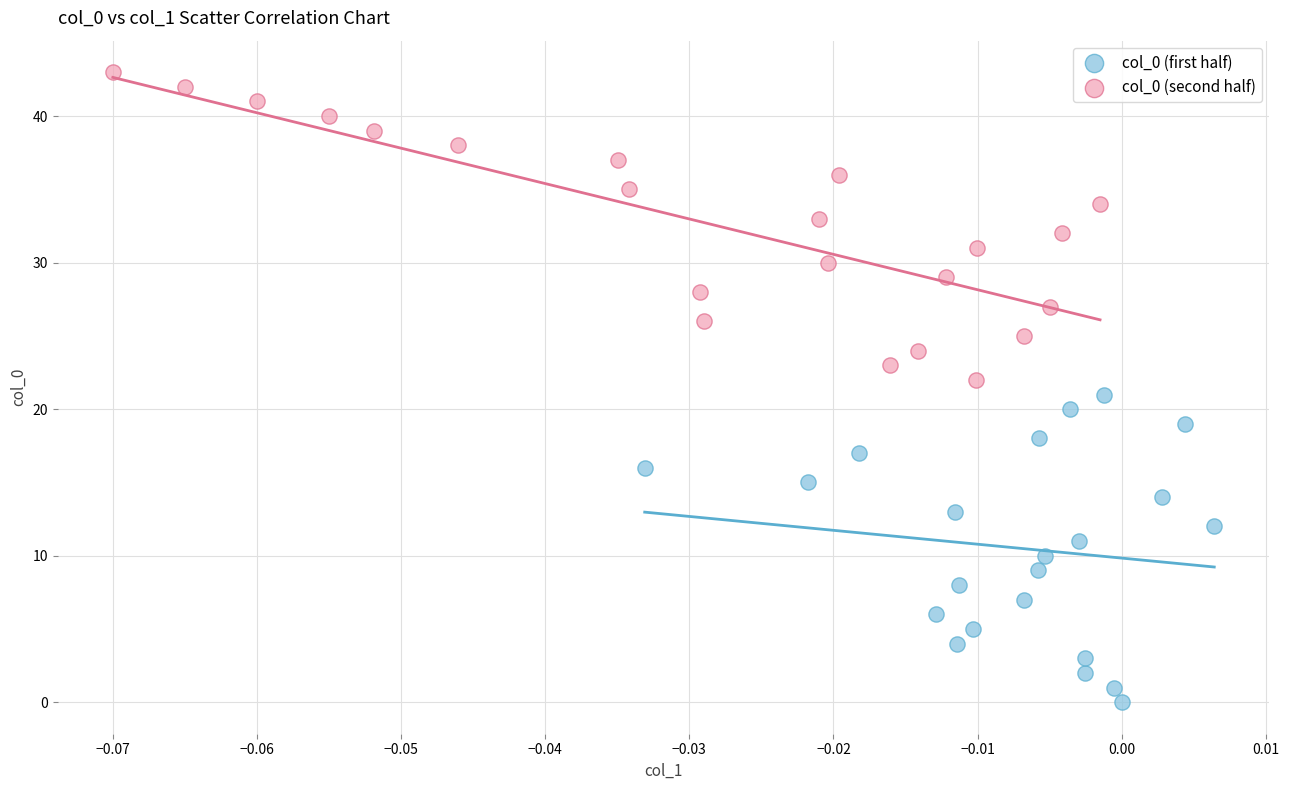

Which series reaches the maximum Y coordinate?

col_0 (second half)